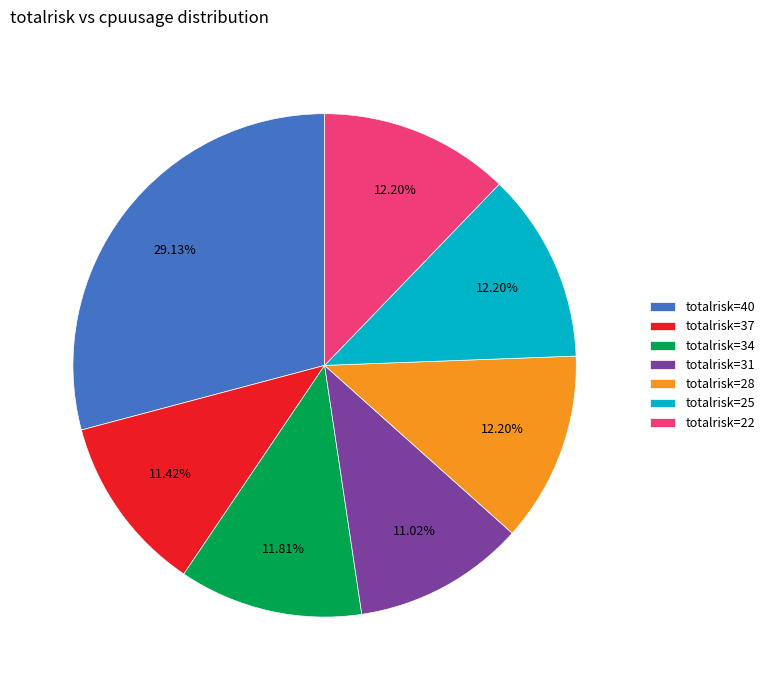

Which has a higher value, totalrisk=28 or totalrisk=37?

totalrisk=28